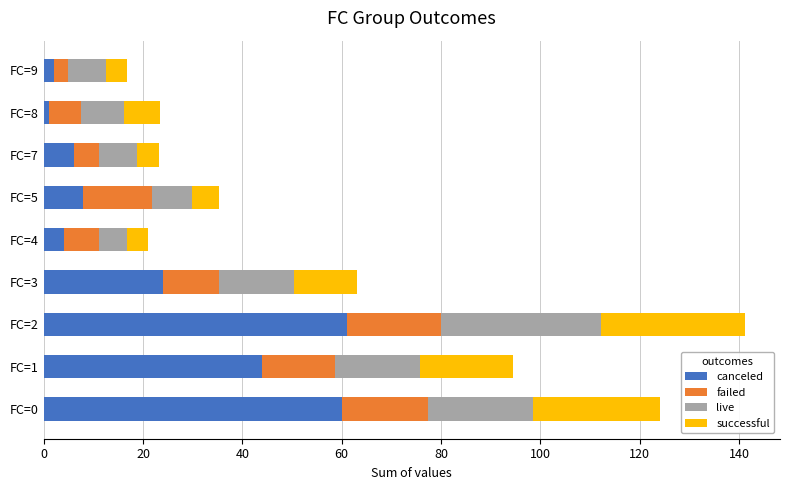

What is the difference between the maximum and minimum values in the canceled series?

60.0